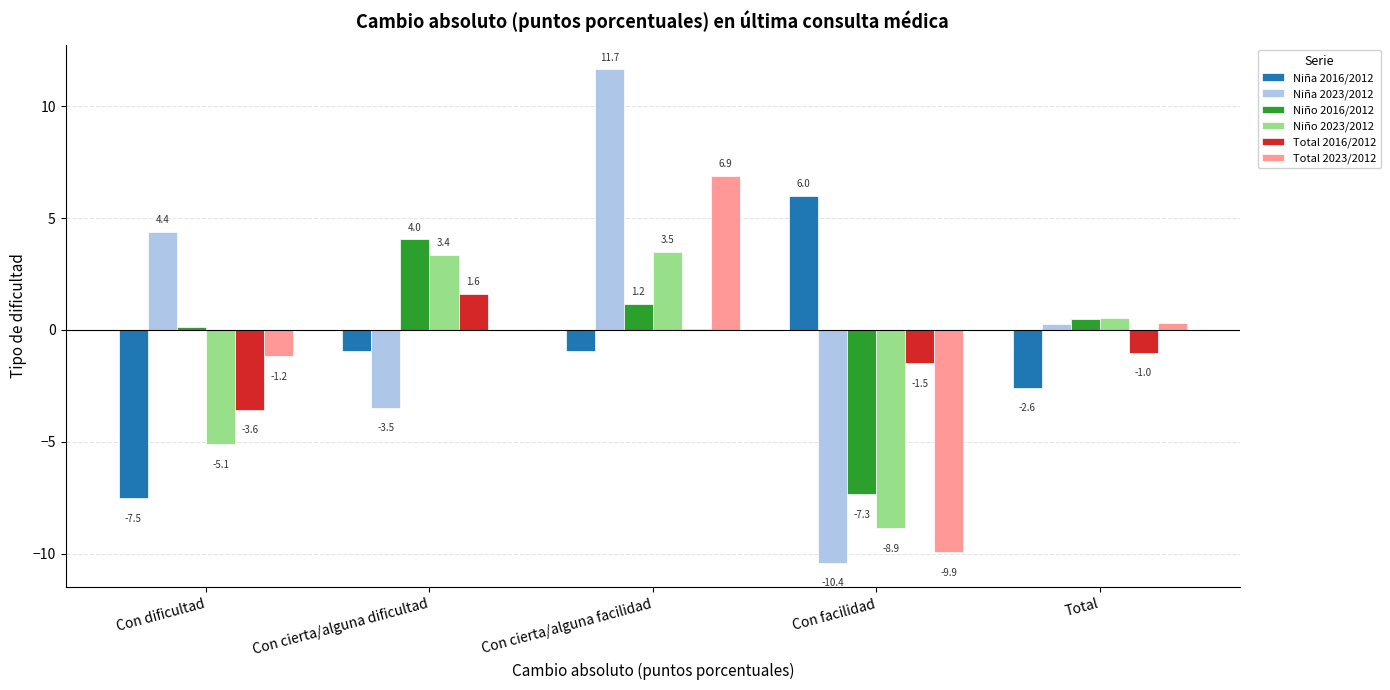

The value of Niña 2023/2012 at Con dificultad is 4.4. True or false?

True